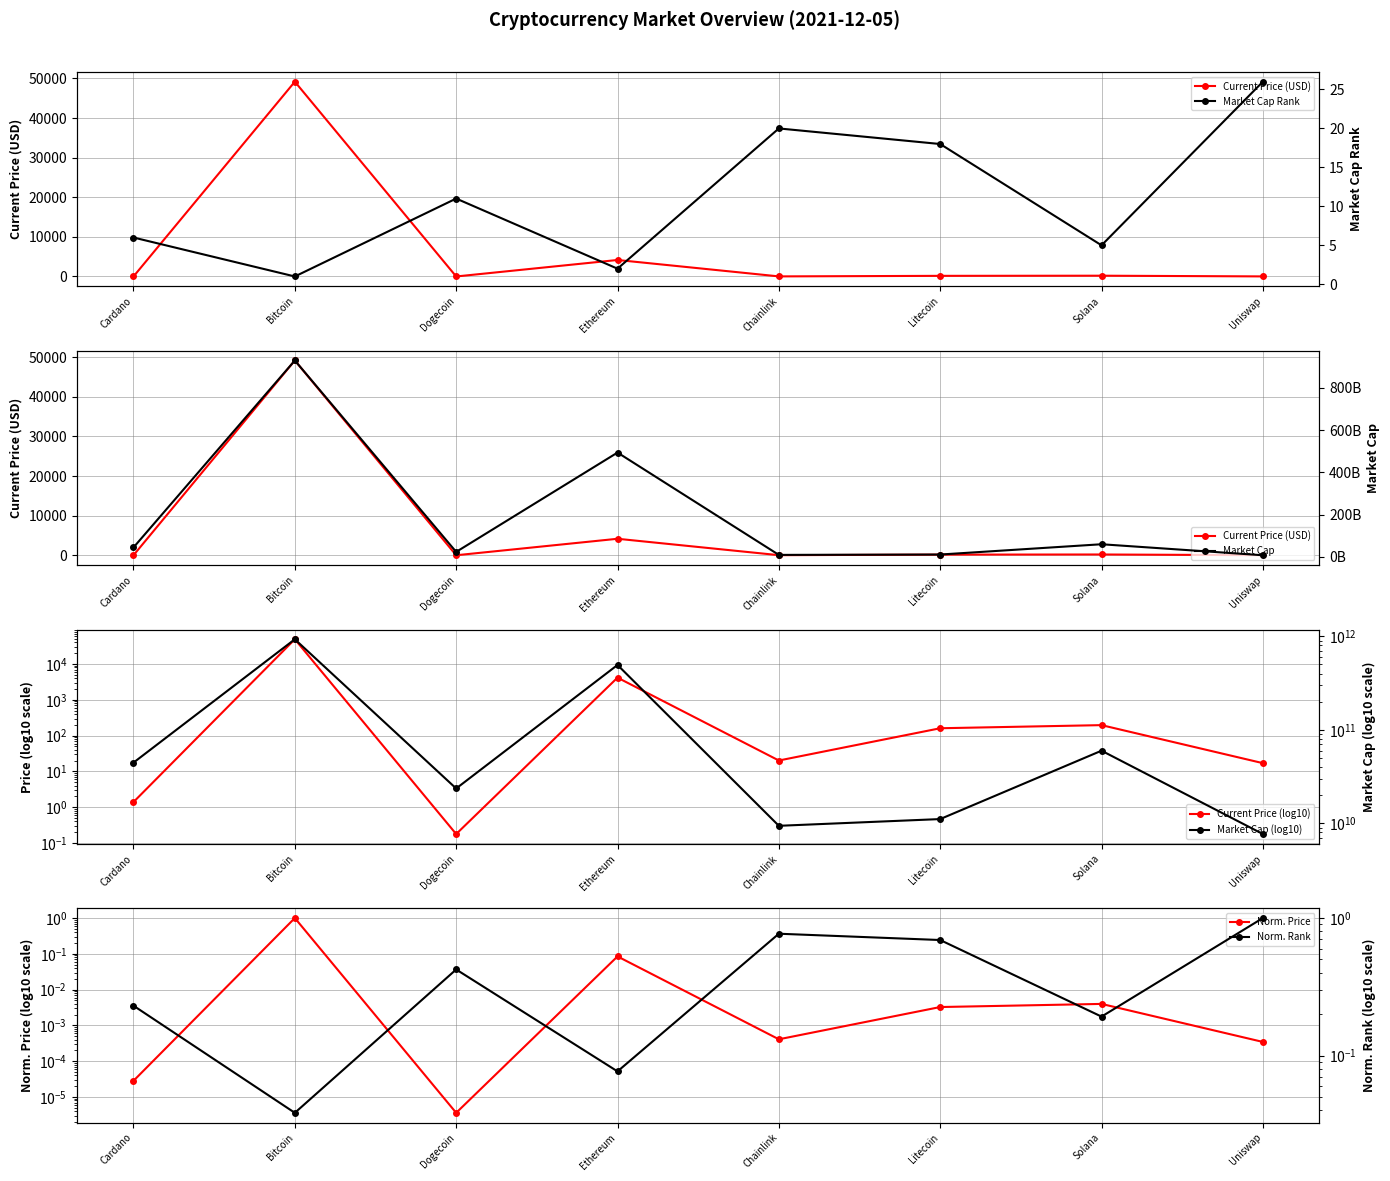

List the labels in order of current_price value, smallest first.

Dogecoin, Cardano, Uniswap, Chainlink, Litecoin, Solana, Ethereum, Bitcoin